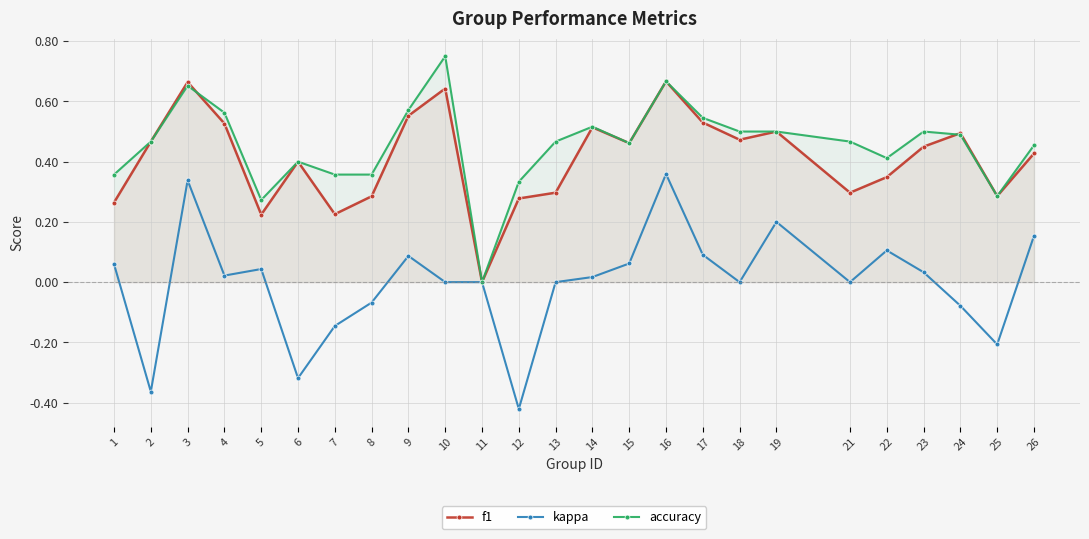

At which label is f1 closest to 0?

11